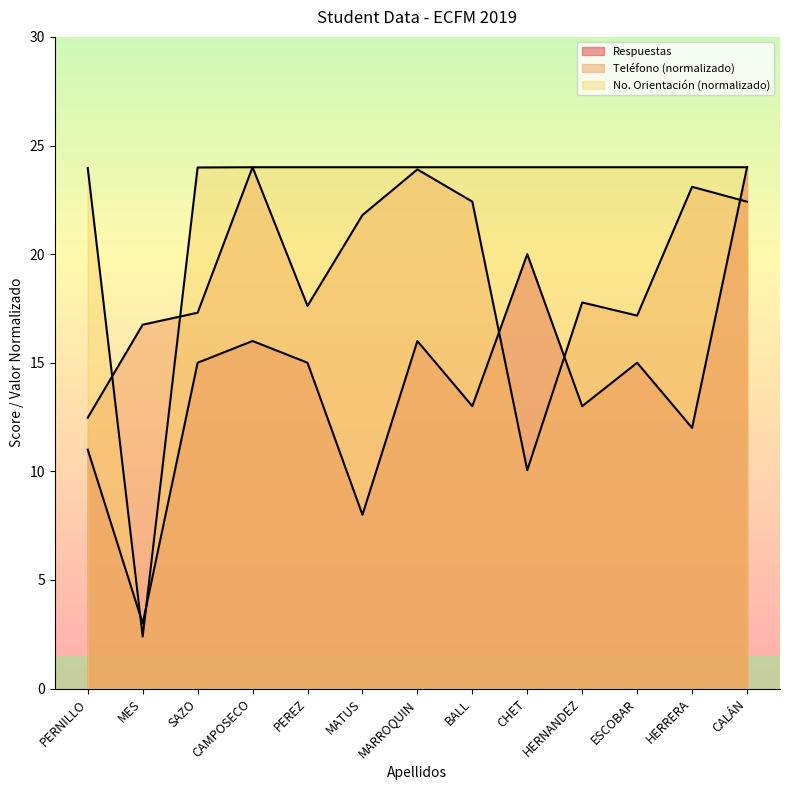

What is the value of the Teléfono point at the 1st from the left?

12.5